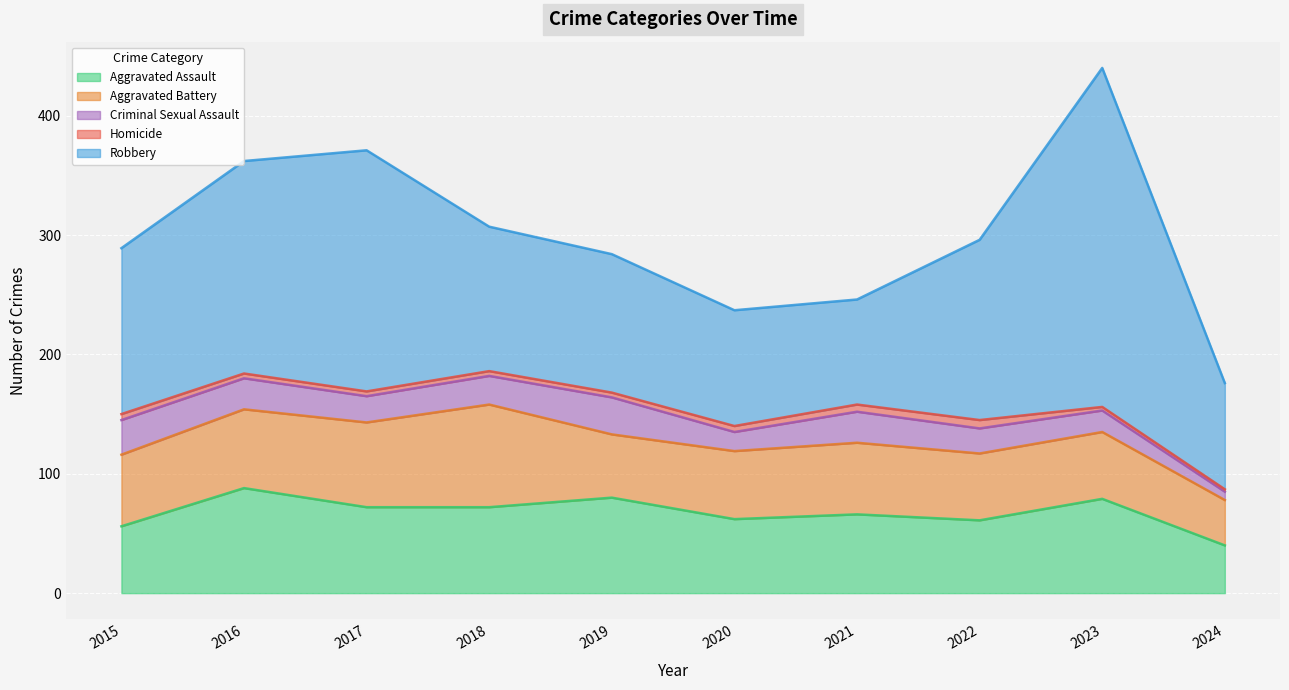

What are all the series names shown in the legend?

Aggravated Assault, Aggravated Battery, Criminal Sexual Assault, Homicide, Robbery